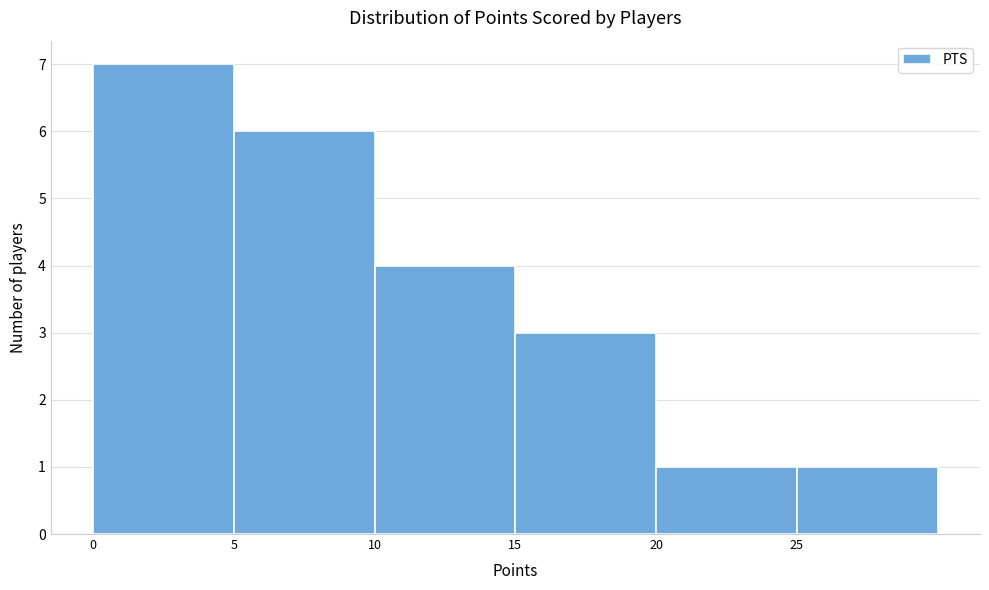

How tall is the bar that spans 25 to 30 on the x-axis? The values are not printed on the chart, so give them approximately, as read against the axis.

1